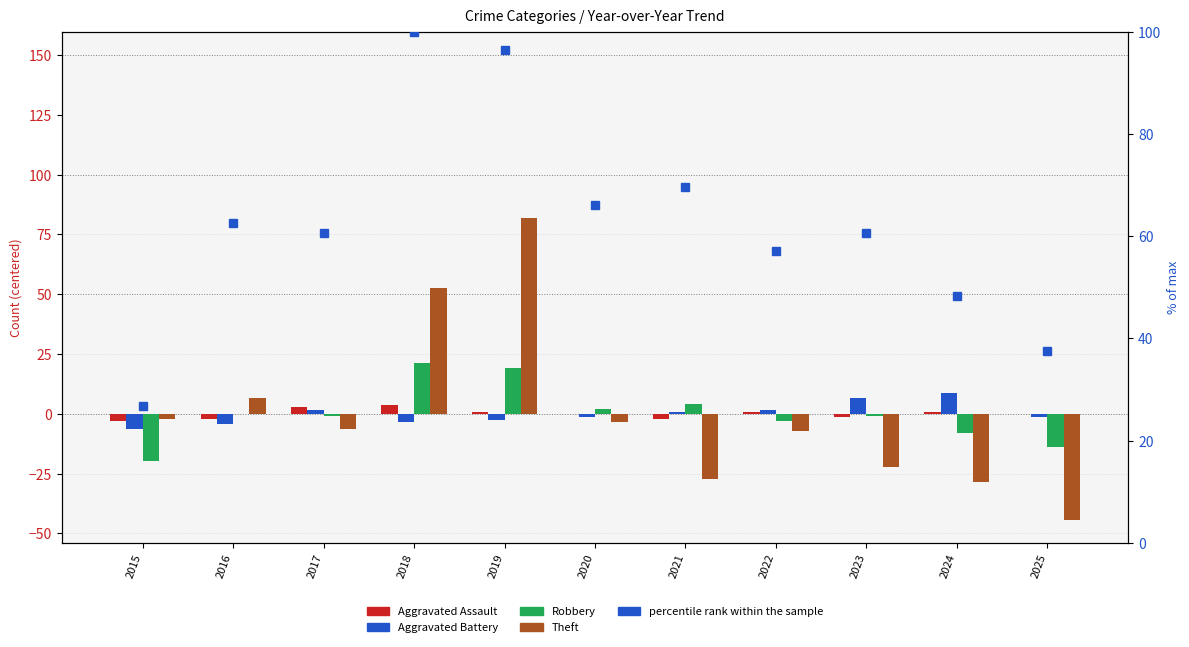

At which label is Robbery closest to 0?

2016